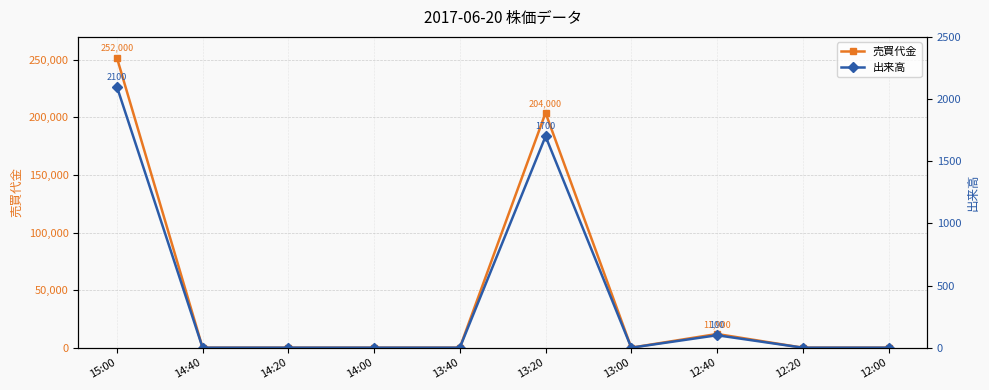

What is the label of the 8th point from the left?

12:40